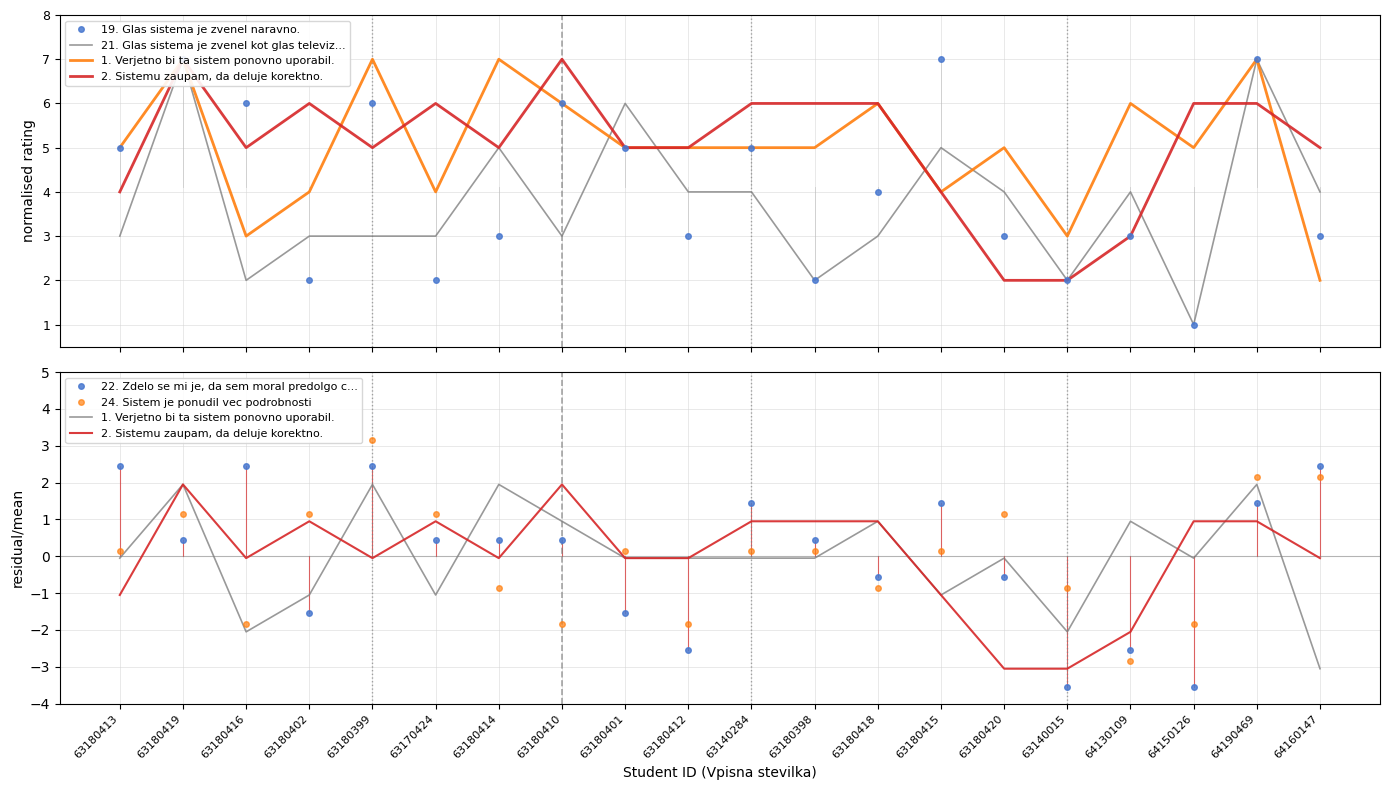

How many values in 24. Sistem je ponudil vec podrobnosti are above zero?

12